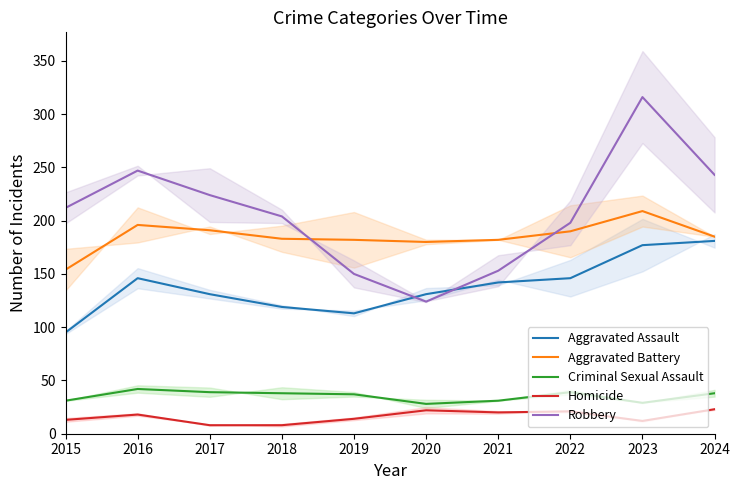

Is this an area chart (filled region under the line)?

No